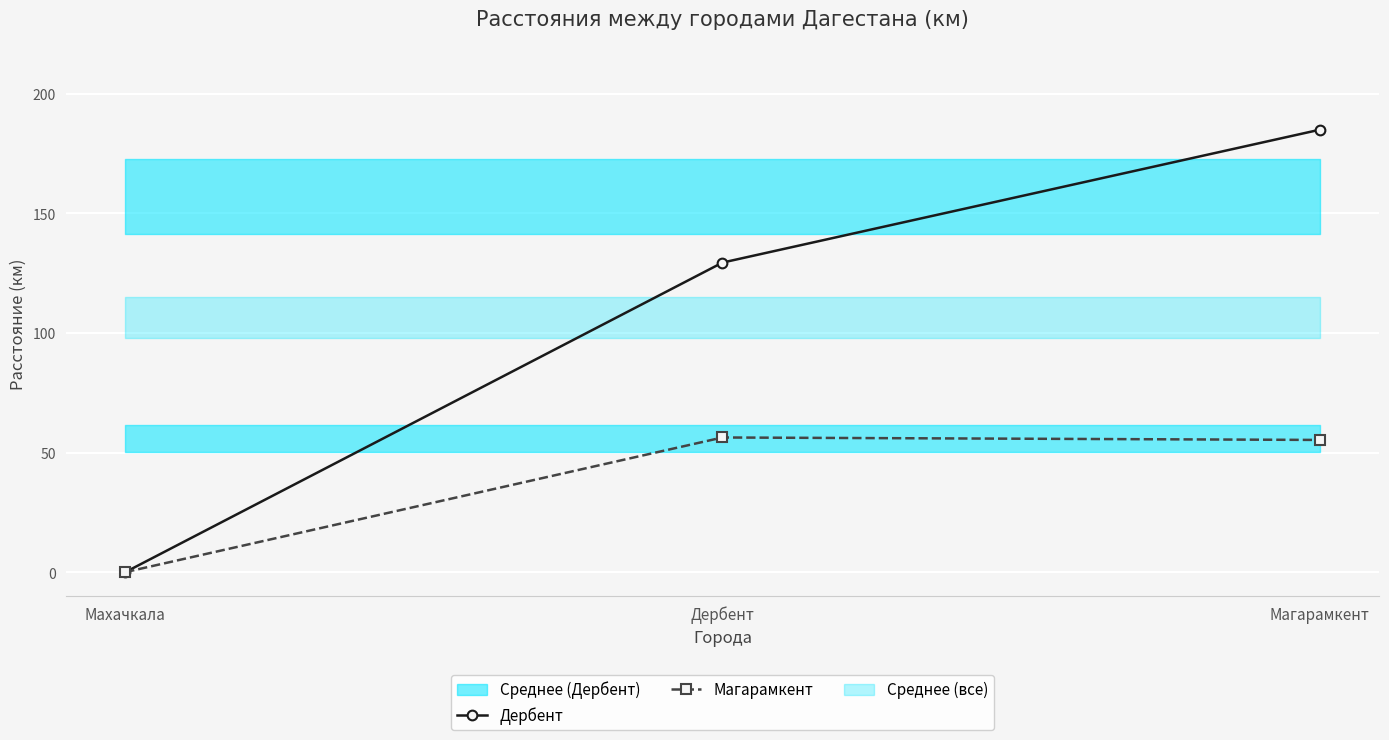

Which category has the lowest value in the Дербент series?

Махачкала